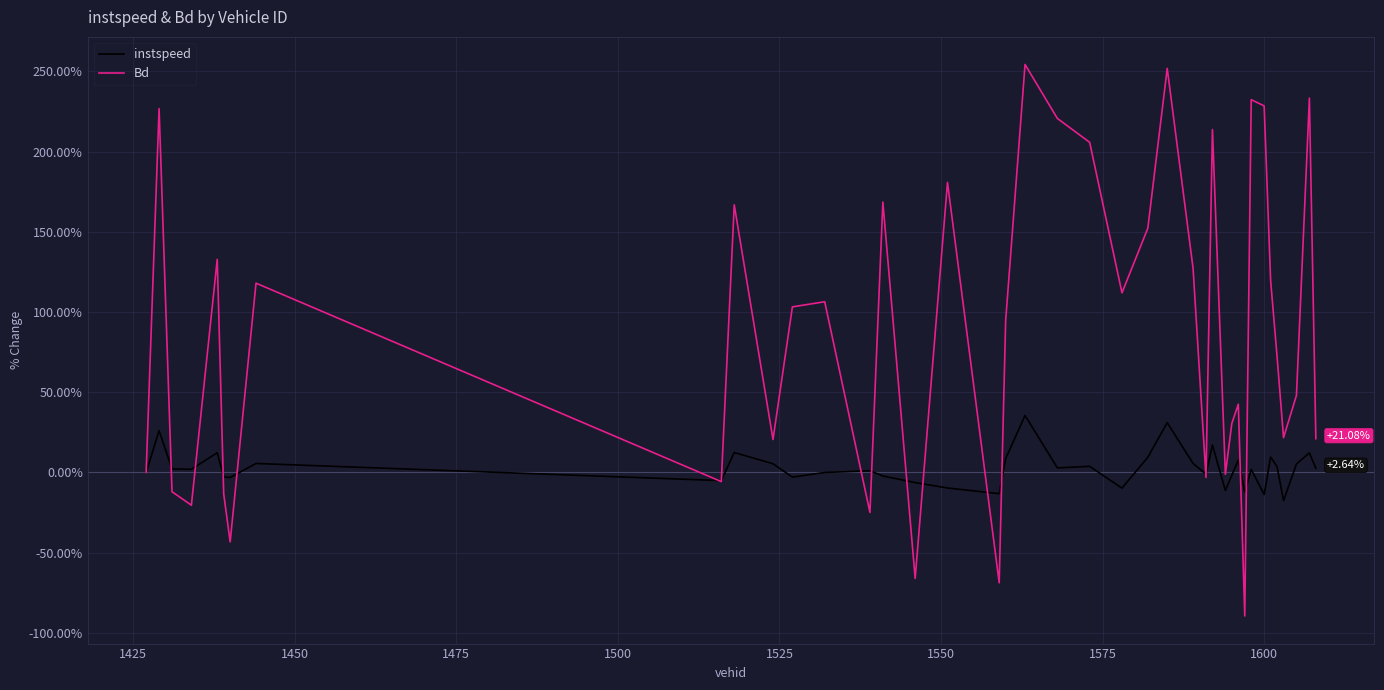

Which series has the largest total across all categories?

Bd